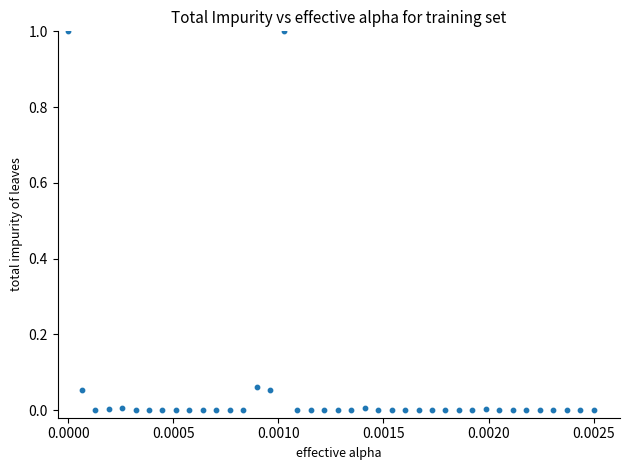

What is the range of Y values (max minus min)?

1.0